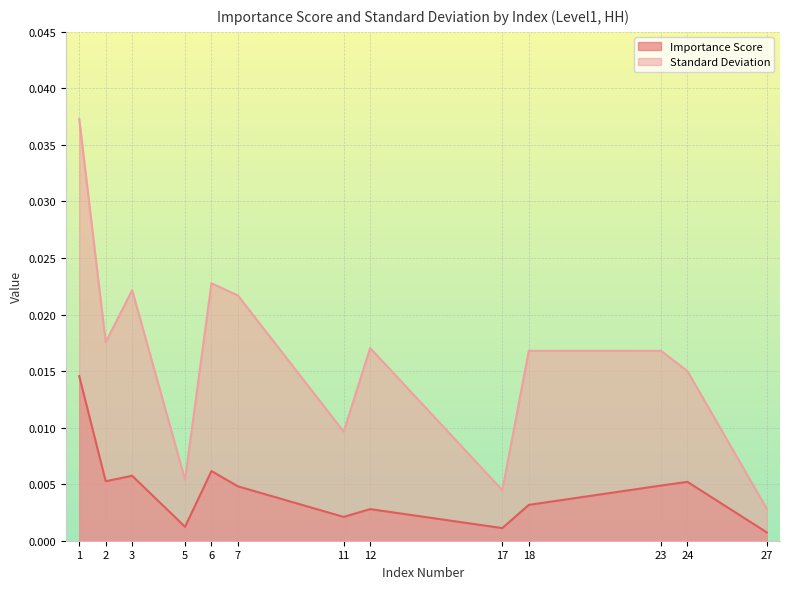

At how many categories does at least one series exceed 0?

13